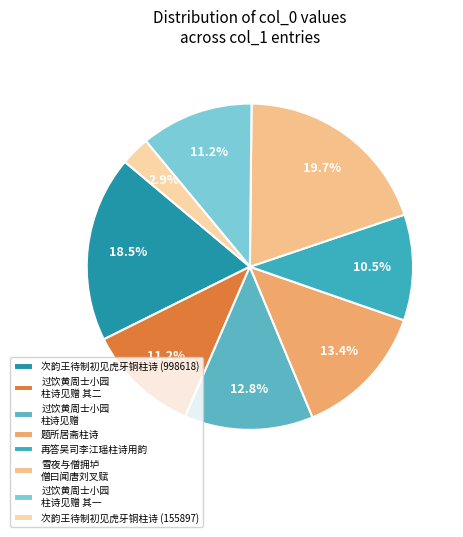

Does any single category account for the majority?

No